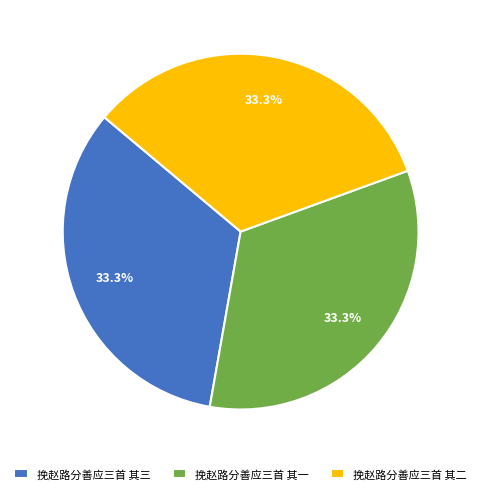

How many slices are in this pie chart?

3